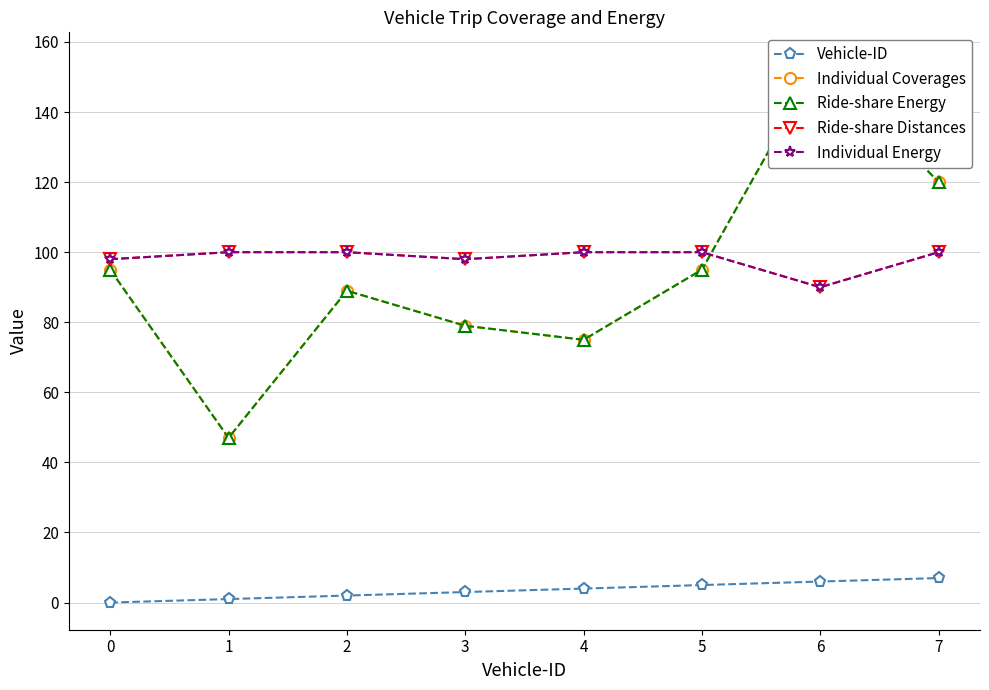

Which series has the largest total across all categories?

Ride-share Distances